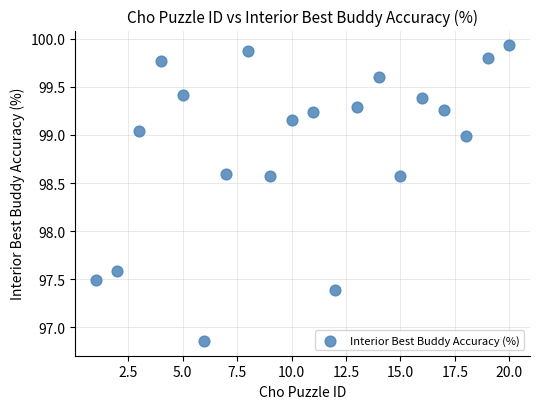

What is the range of Y values (max minus min)?

3.1